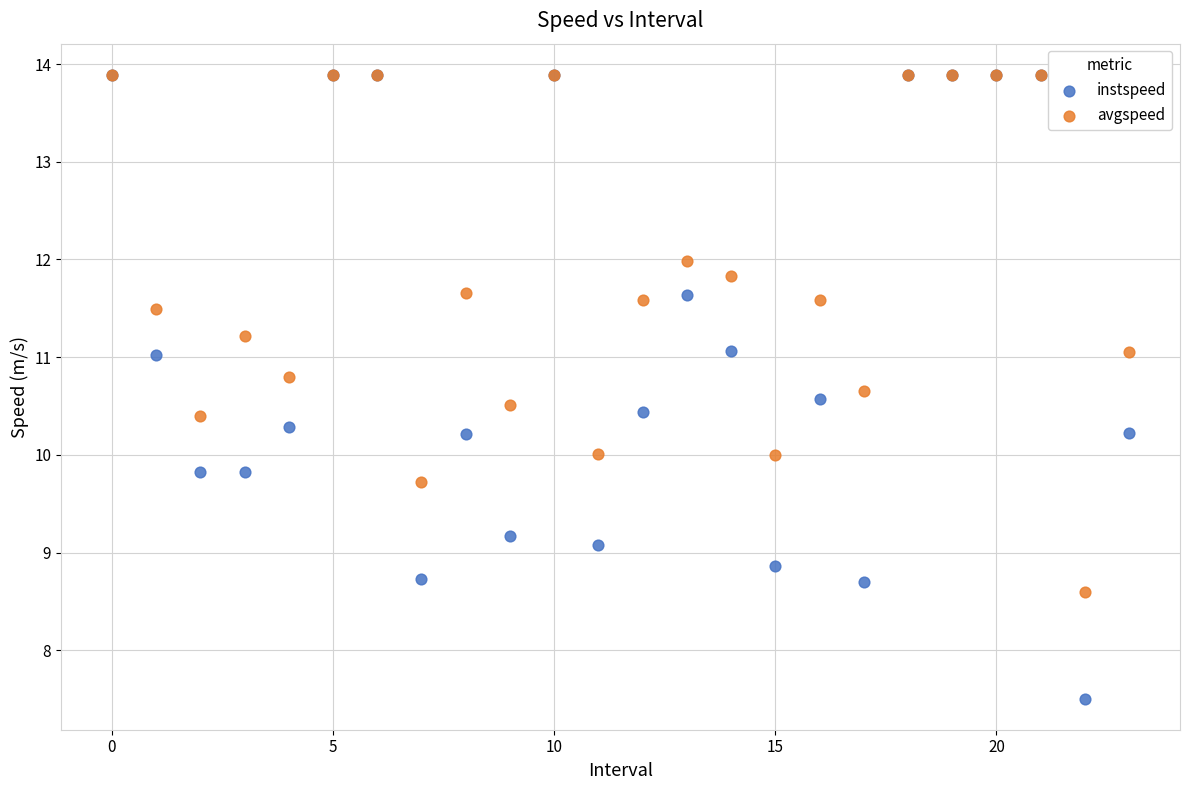

Which series reaches the minimum Y coordinate?

instspeed